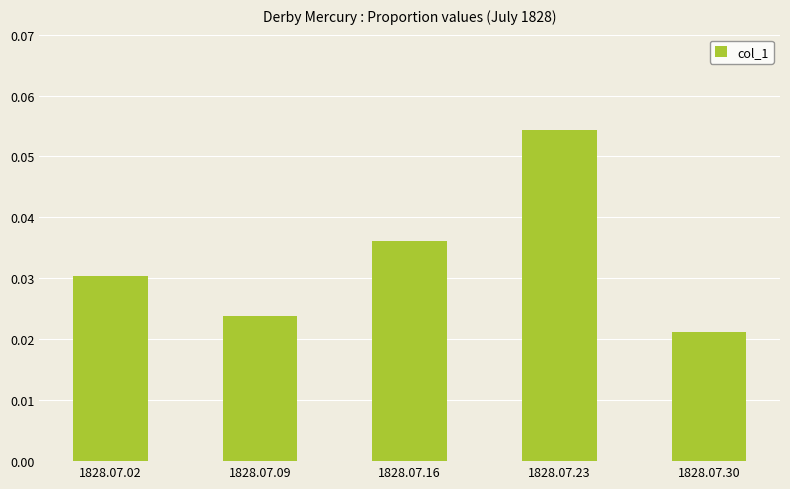

Which label corresponds to the largest value in the chart?

1828.07.23